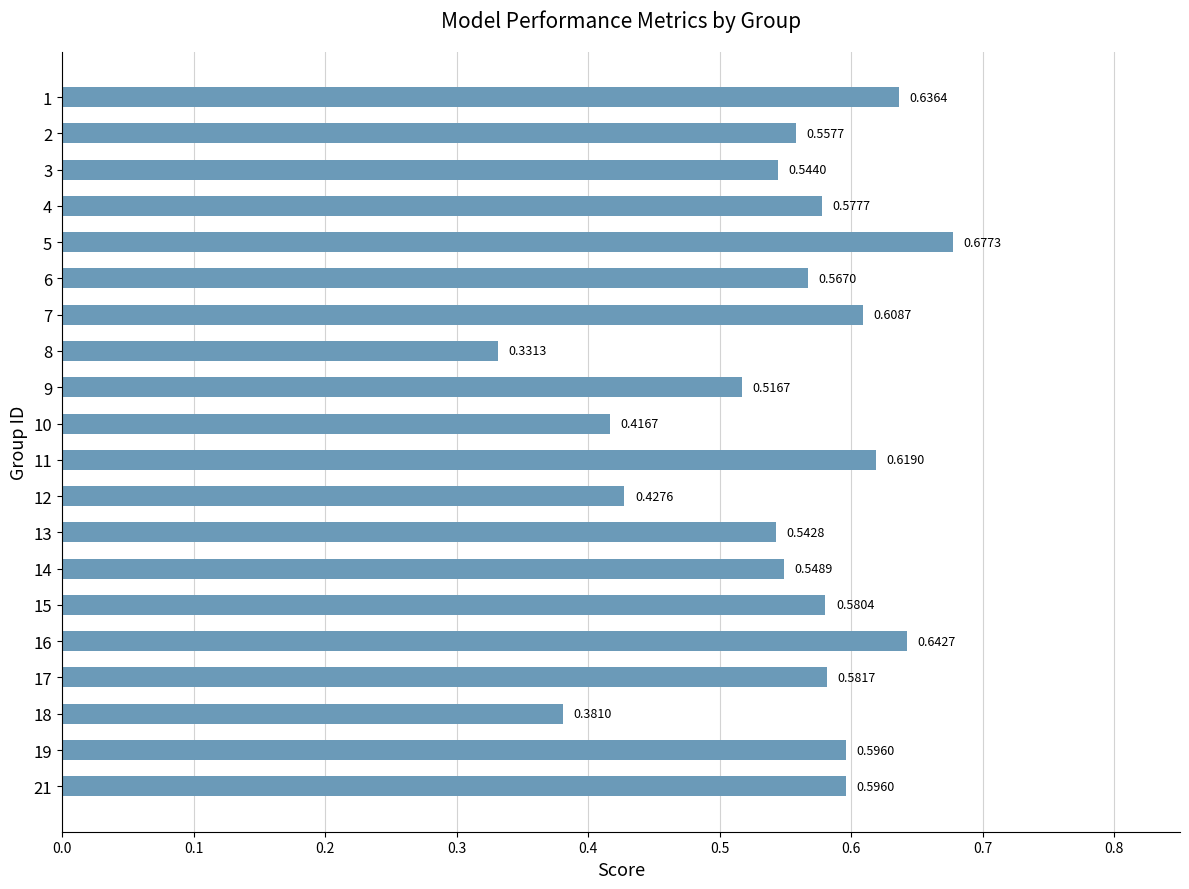

Between 8 and 18, which is larger?

18